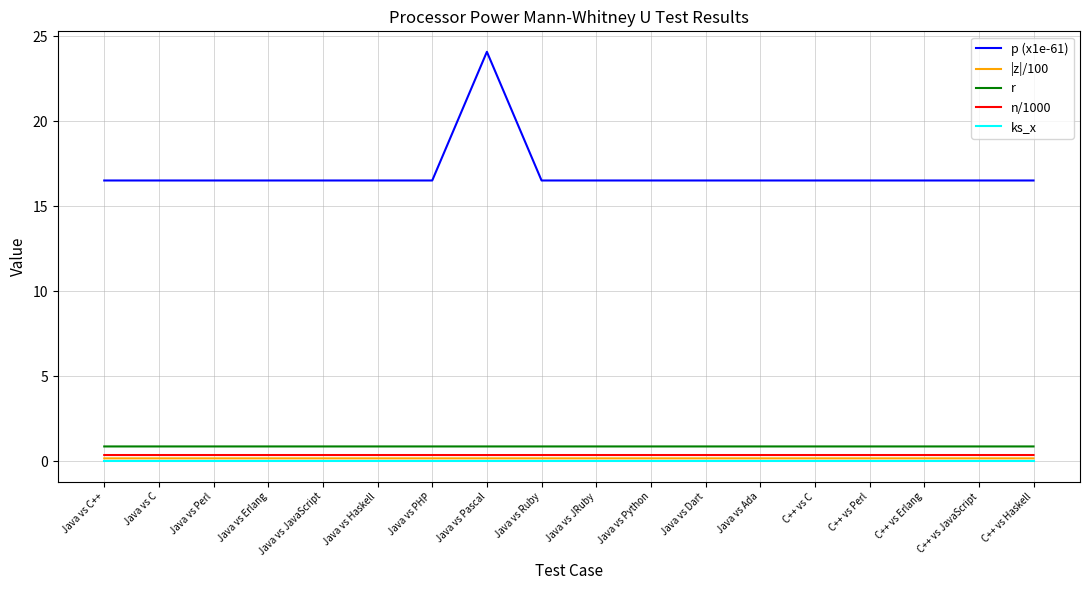

True or false: |z|/100 and ks_x cross at least once.

False